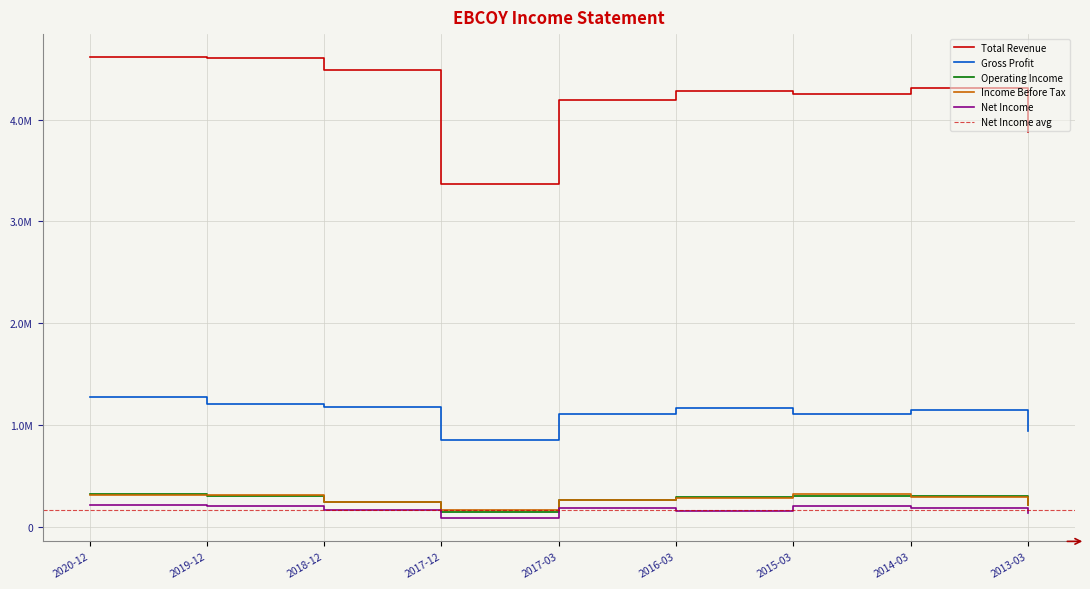

Reading left to right, list all the values displayed in this chart.

Total Revenue: 2020-12=4614000	2019-12=4602600	2018-12=4485800	2017-12=3365400	2017-03=4194500	2016-03=4283700	2015-03=4252600	2014-03=4311600	2013-03=3875100
Gross Profit: 2020-12=1274300	2019-12=1204200	2018-12=1173100	2017-12=852200	2017-03=1110700	2016-03=1170800	2015-03=1112500	2014-03=1149300	2013-03=946400
Operating Income: 2020-12=327700	2019-12=299400	2018-12=243300	2017-12=147900	2017-03=259300	2016-03=288800	2015-03=301600	2014-03=302400	2013-03=213000
Income Before Tax: 2020-12=317600	2019-12=310000	2018-12=240500	2017-12=163500	2017-03=268700	2016-03=279200	2015-03=324100	2014-03=298100	2013-03=217100
Net Income: 2020-12=215600	2019-12=205700	2018-12=160900	2017-12=84000	2017-03=181400	2016-03=152000	2015-03=207700	2014-03=182300	2013-03=139100